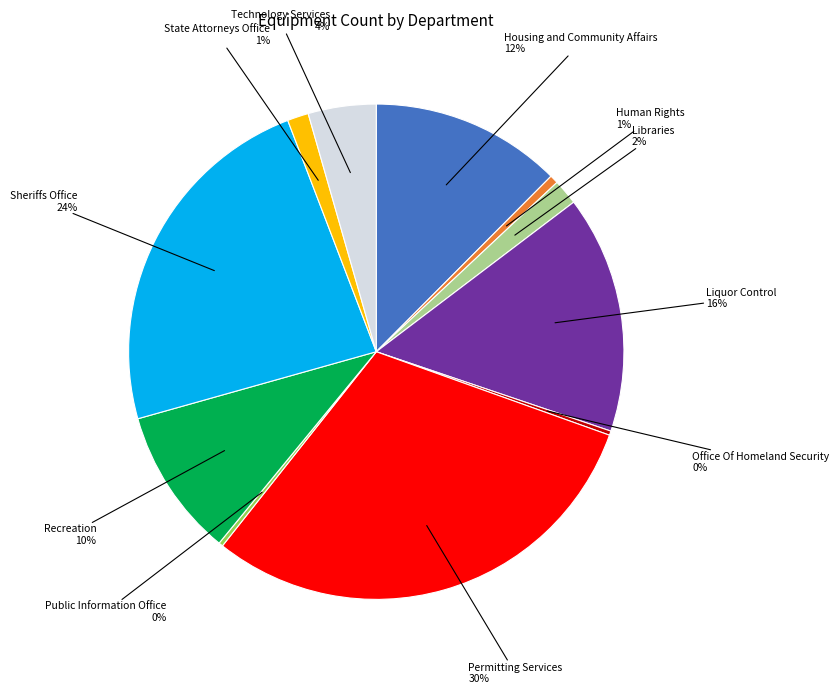

True or false: Housing and Community Affairs accounts for 27% of the total.

False